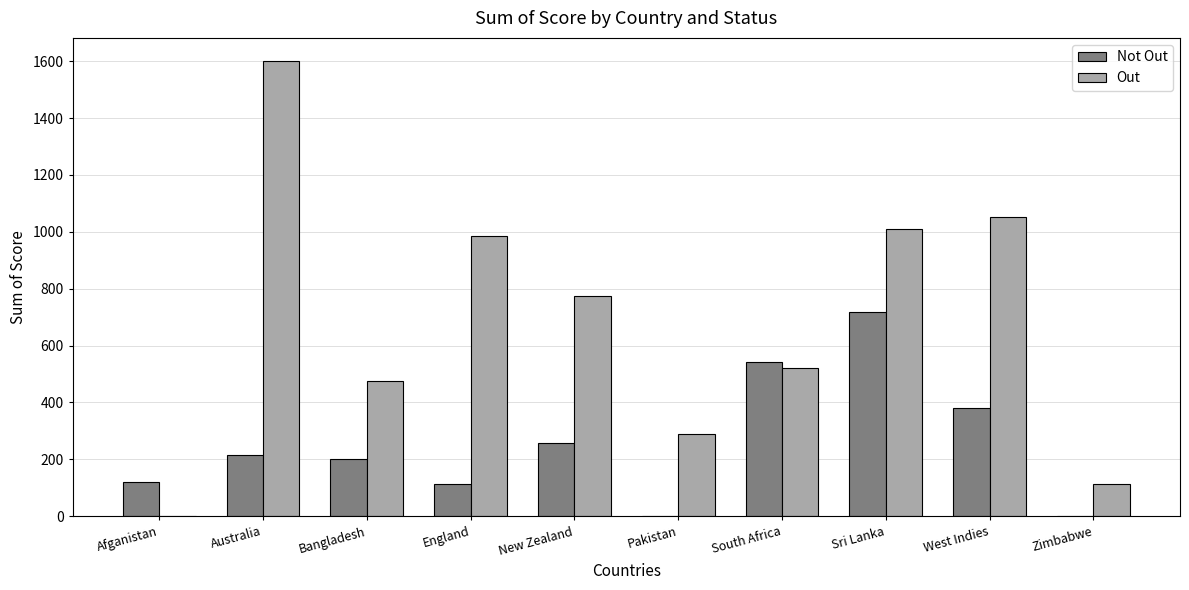

Where is Not Out nearest to the value 358?

West Indies